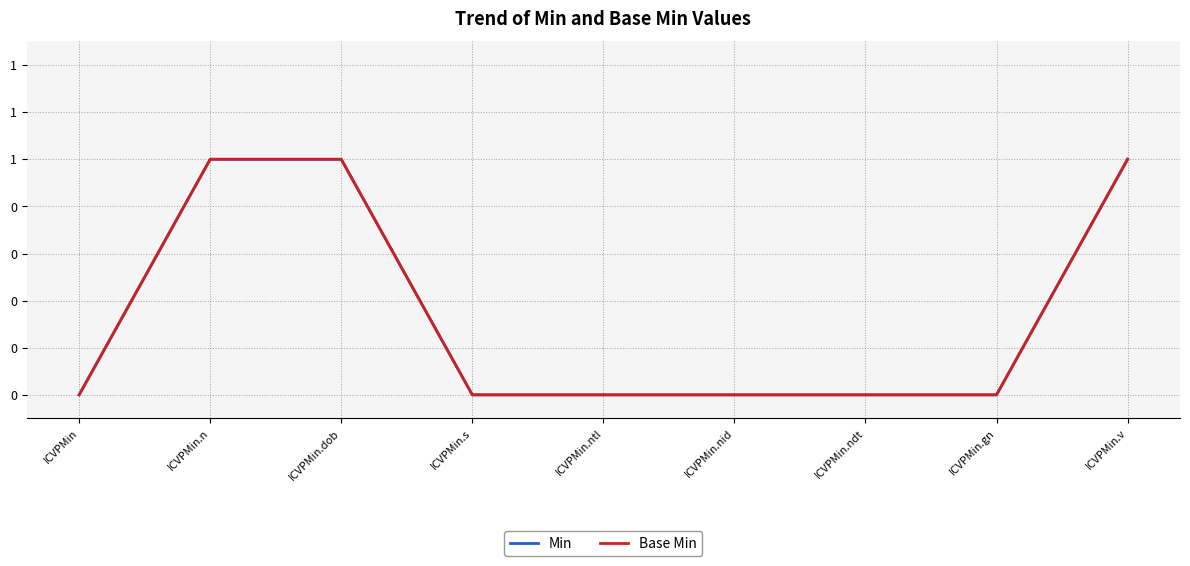

True or false: Base Min has a value of 1 at ICVPMin.ndt.

False